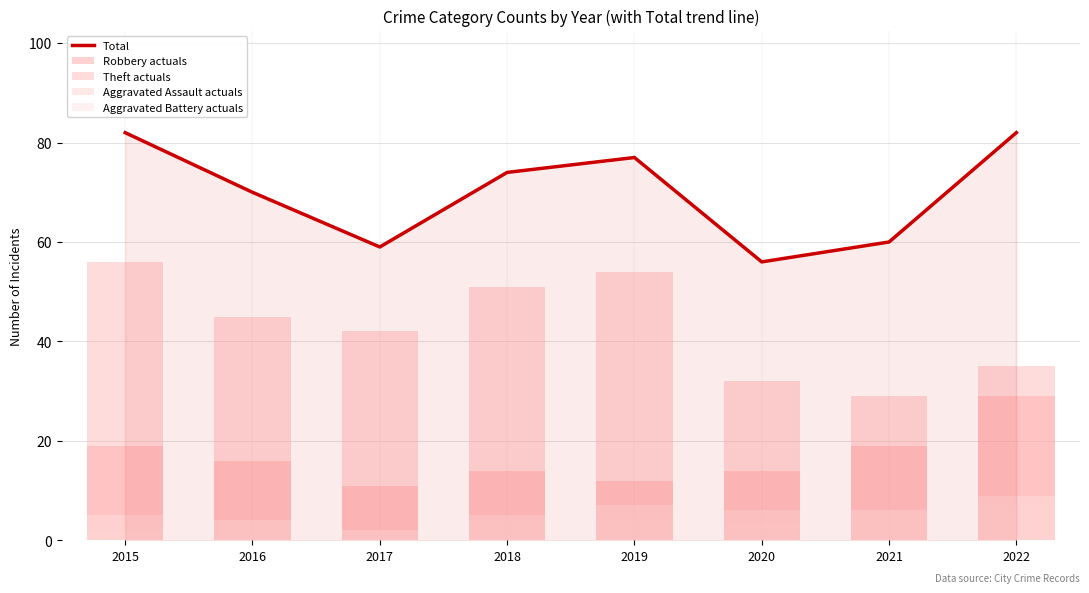

Is it true that Theft actuals equals 35 at 2022?

True